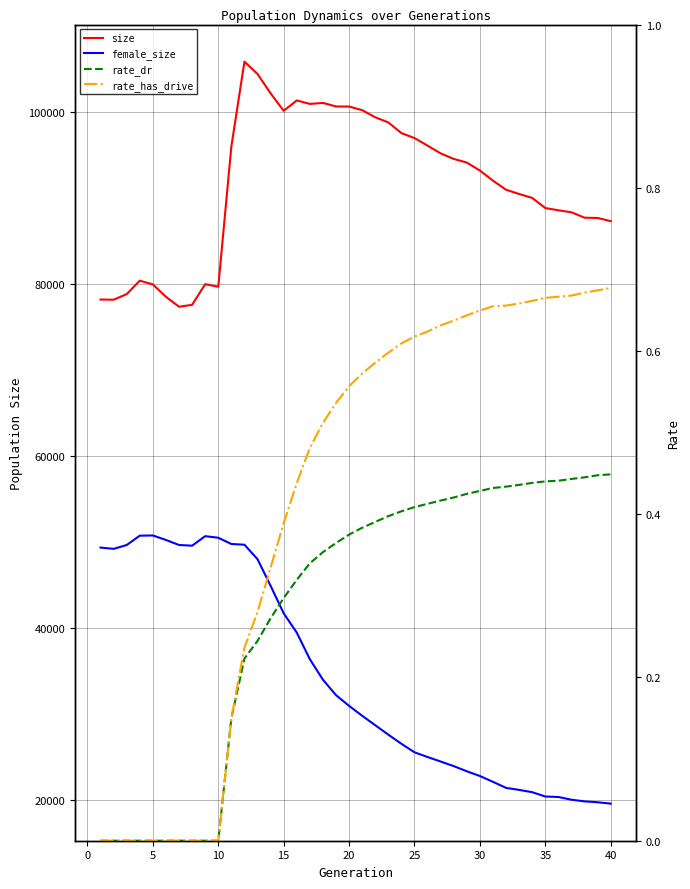

Which series has the widest spread of values?

female_size